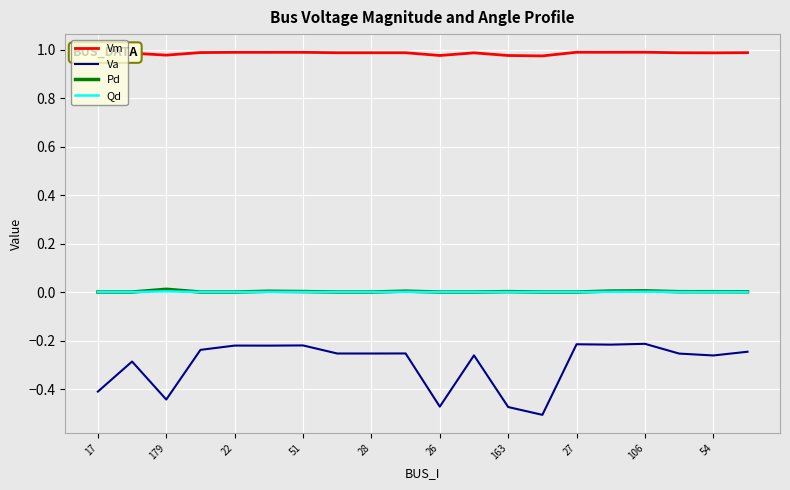

Which series has the widest spread of values?

Va